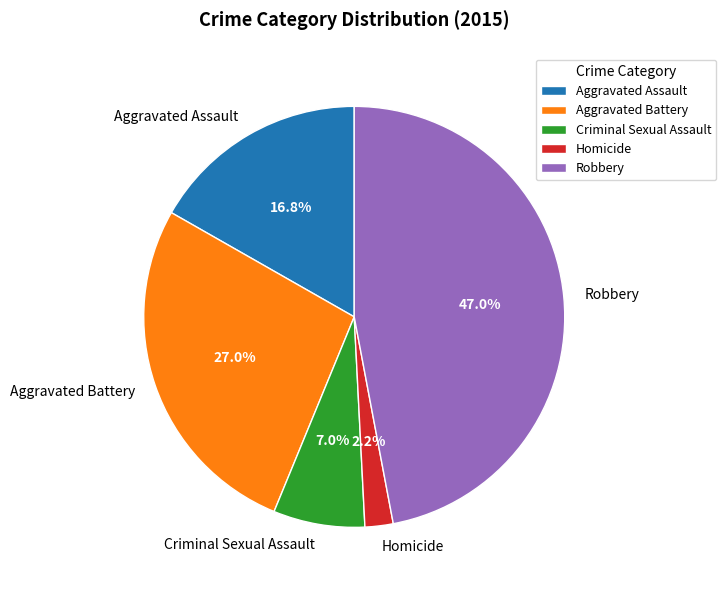

What is the ratio of the value at Homicide to the value at Criminal Sexual Assault?

0.3